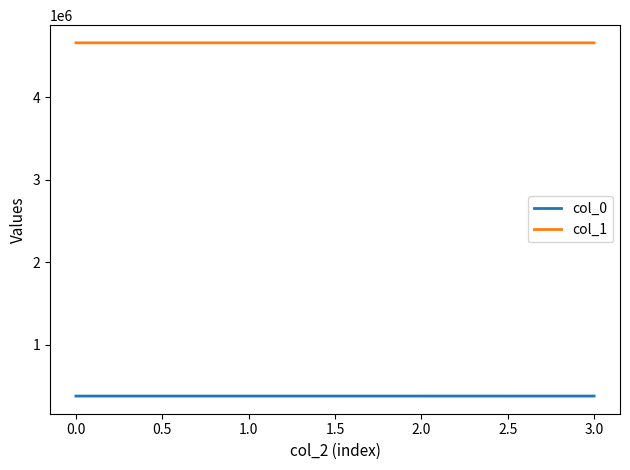

Which series has the largest total across all categories?

col_1